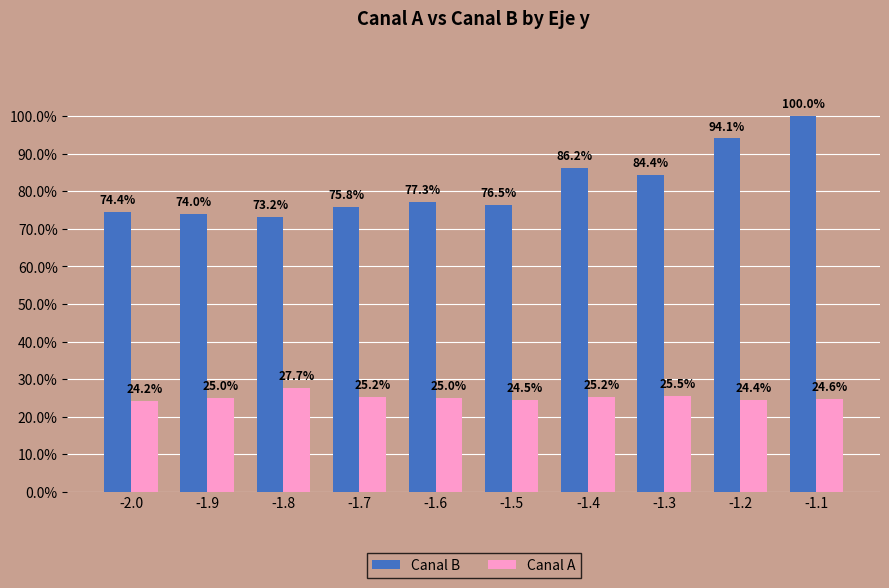

What is the average value of the Canal B series?

81.6